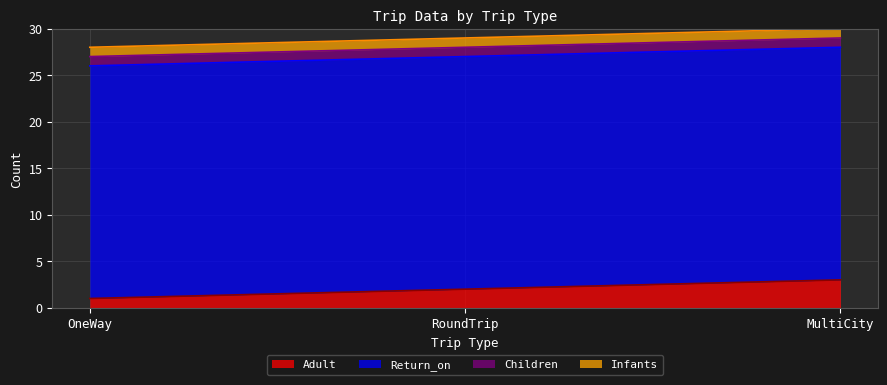

Reading left to right, transcribe all the data shown in this chart.

Adult: OneWay=1	RoundTrip=2	MultiCity=3
Return_on: OneWay=25	RoundTrip=25	MultiCity=25
Children: OneWay=1	RoundTrip=1	MultiCity=1
Infants: OneWay=1	RoundTrip=1	MultiCity=1